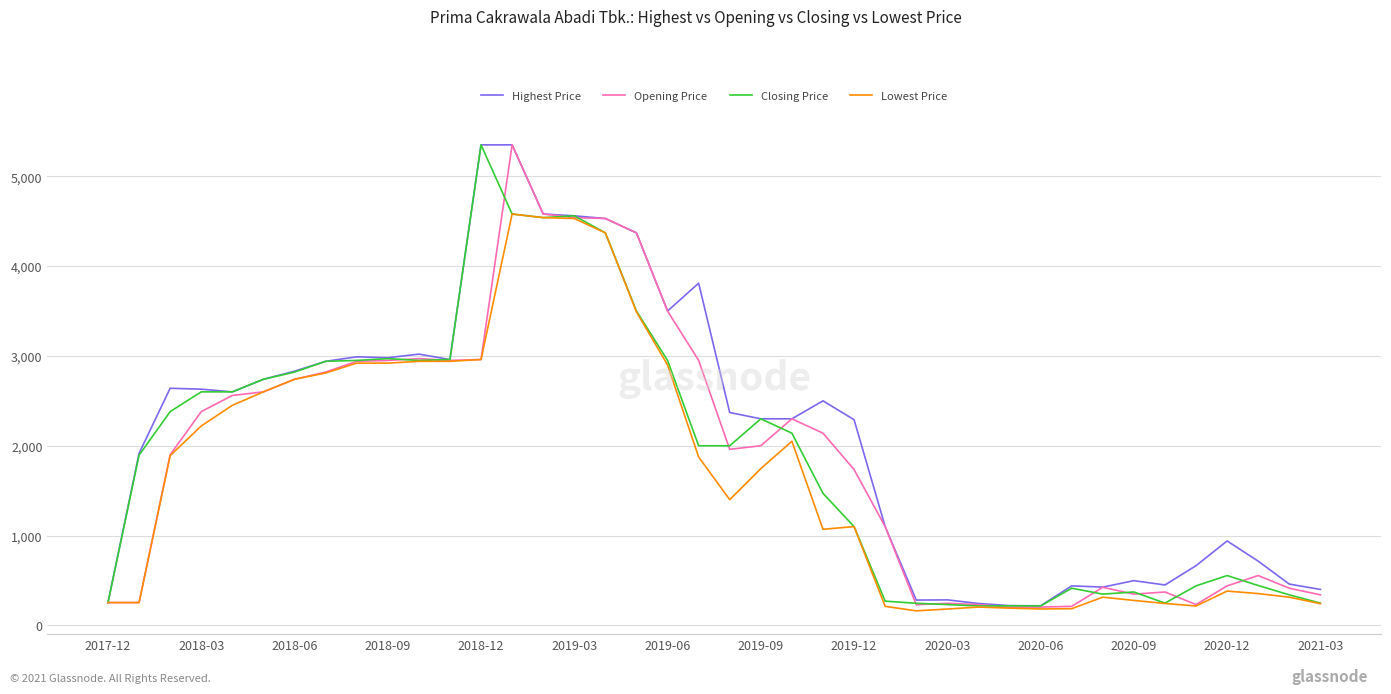

What is the highest value of the Closing Price series?

5350